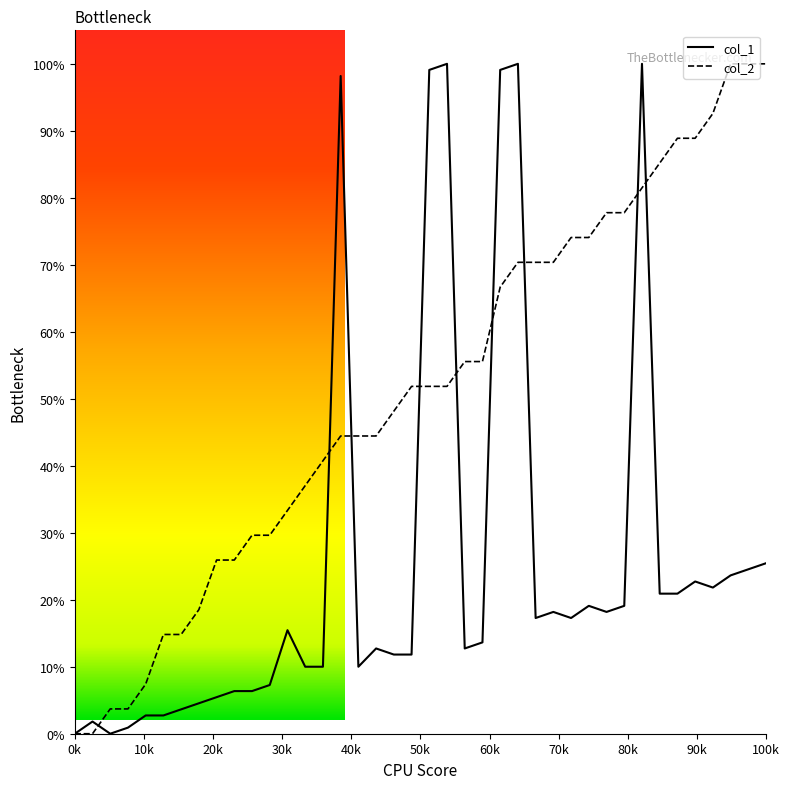

Rank the series by their average value, from highest to lowest.

col_2, col_1